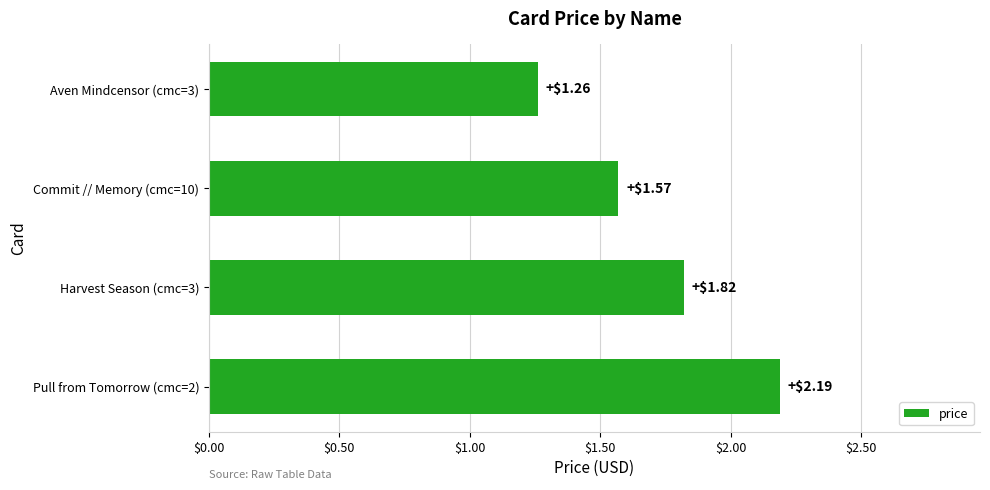

Rank the categories by value from lowest to highest.

Aven Mindcensor (cmc=3), Commit // Memory (cmc=10), Harvest Season (cmc=3), Pull from Tomorrow (cmc=2)